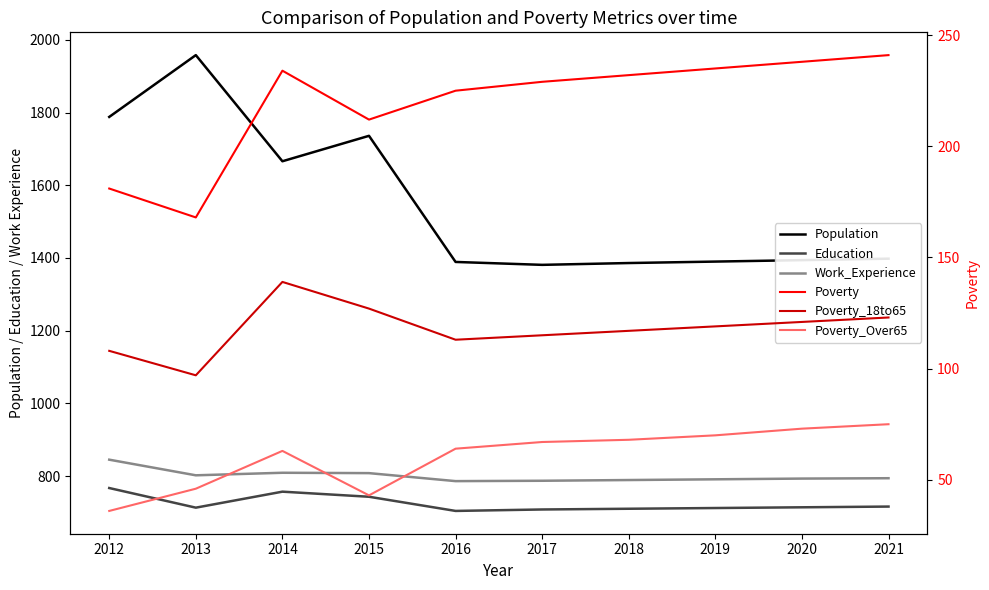

At which category does the chart reach its minimum across all series?

2012